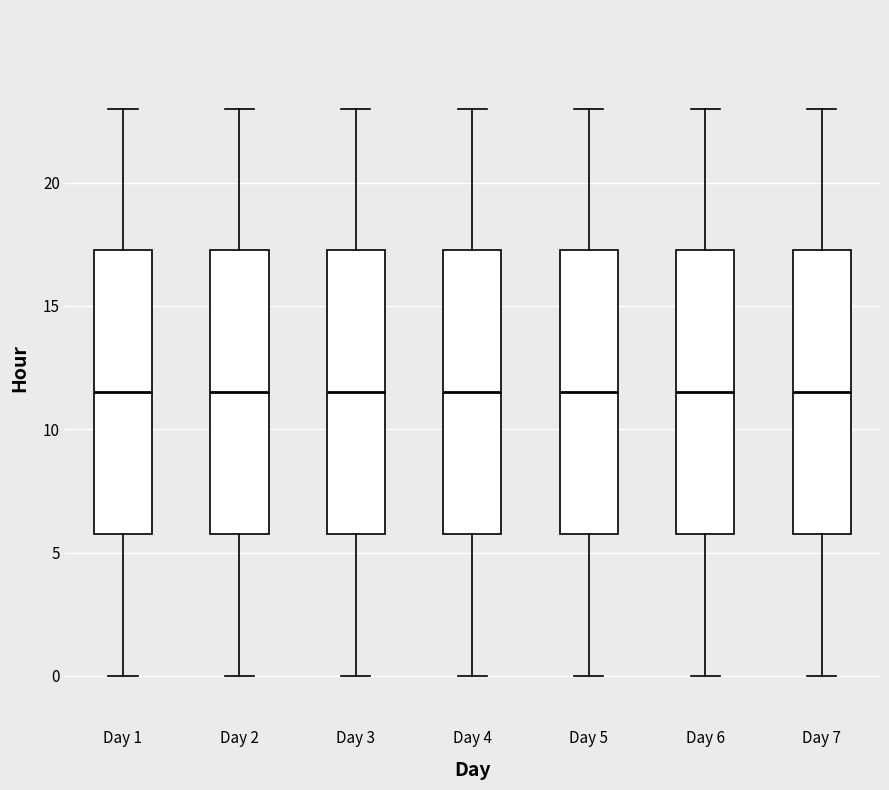

Reading left to right, transcribe this box plot: for each box, give where its median line is, the range the box spans, and where its two whiskers end, as read against the y-axis. The values are not printed on the chart, so give them approximately, as read against the axis.

Day 1: median 11.5, box 6.0 to 17.5, whiskers 0.0 to 23.0
Day 2: median 11.5, box 6.0 to 17.5, whiskers 0.0 to 23.0
Day 3: median 11.5, box 6.0 to 17.5, whiskers 0.0 to 23.0
Day 4: median 11.5, box 6.0 to 17.5, whiskers 0.0 to 23.0
Day 5: median 11.5, box 6.0 to 17.5, whiskers 0.0 to 23.0
Day 6: median 11.5, box 6.0 to 17.5, whiskers 0.0 to 23.0
Day 7: median 11.5, box 6.0 to 17.5, whiskers 0.0 to 23.0